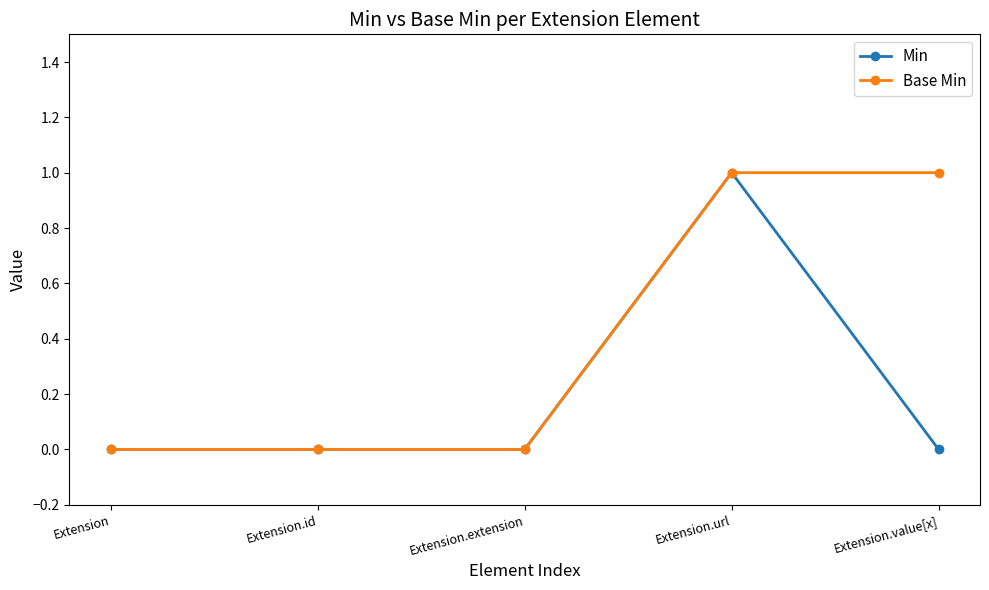

Rank the series by their average value, from lowest to highest.

Min, Base Min